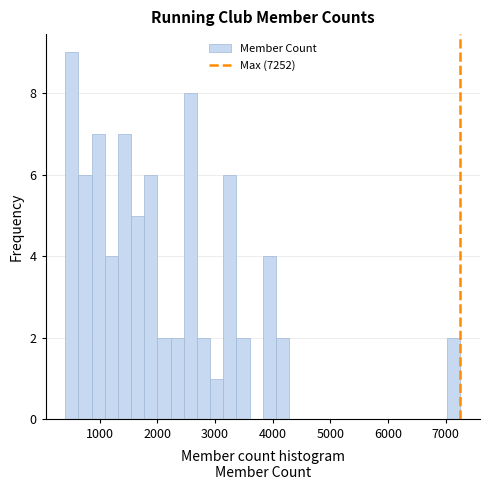

Read against the x-axis, roughly where is the centre of the tallest bar?

500